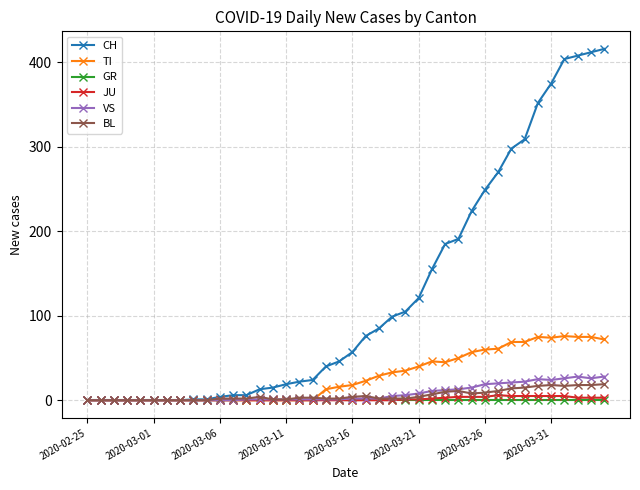

At how many categories does at least one series exceed 78?

18